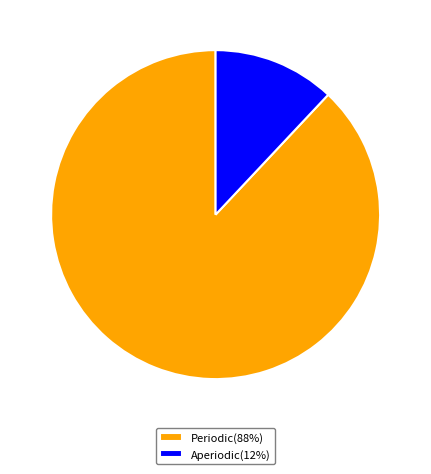

True or false: Periodic accounts for 88% of the total.

True